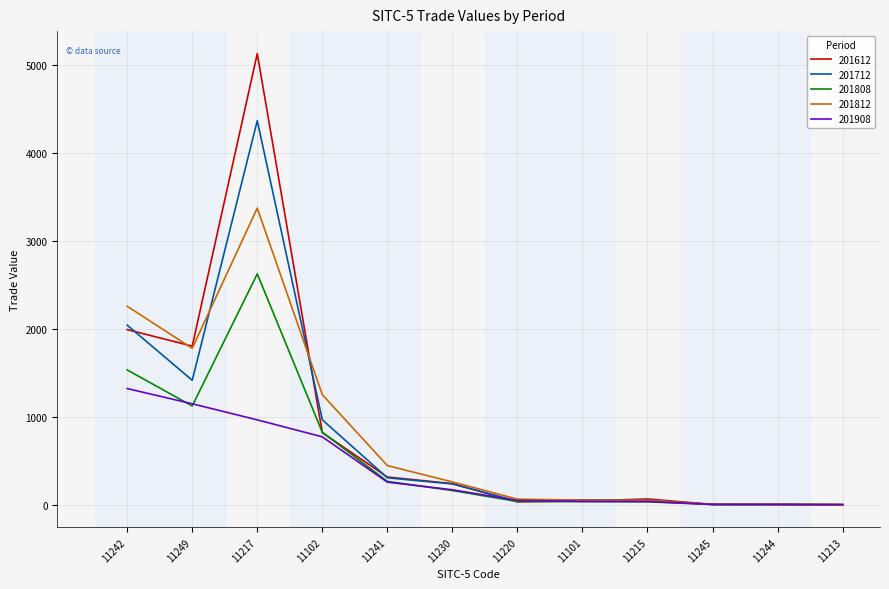

At how many categories does at least one series exceed 1636?

3